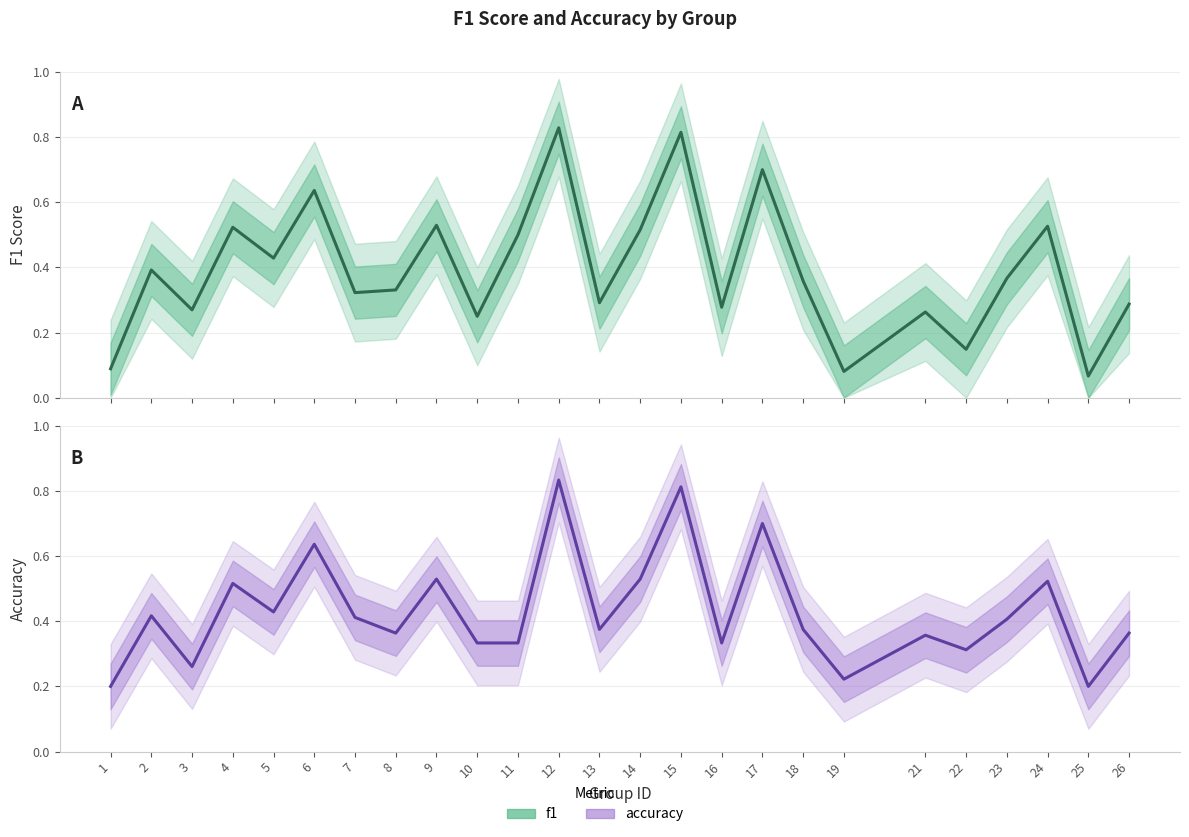

Where do accuracy and f1 first cross each other?

2 and 3